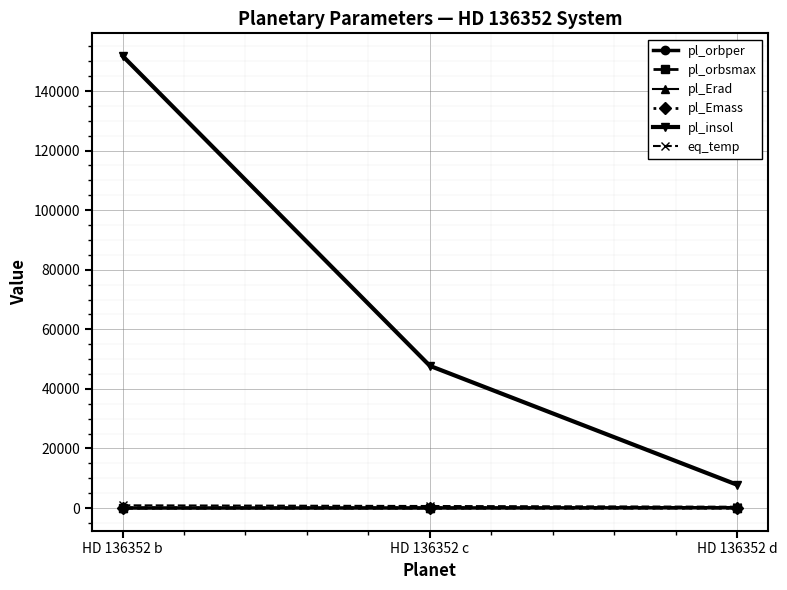

The eq_temp series shows 677.0 at HD 136352 c. True or false?

True